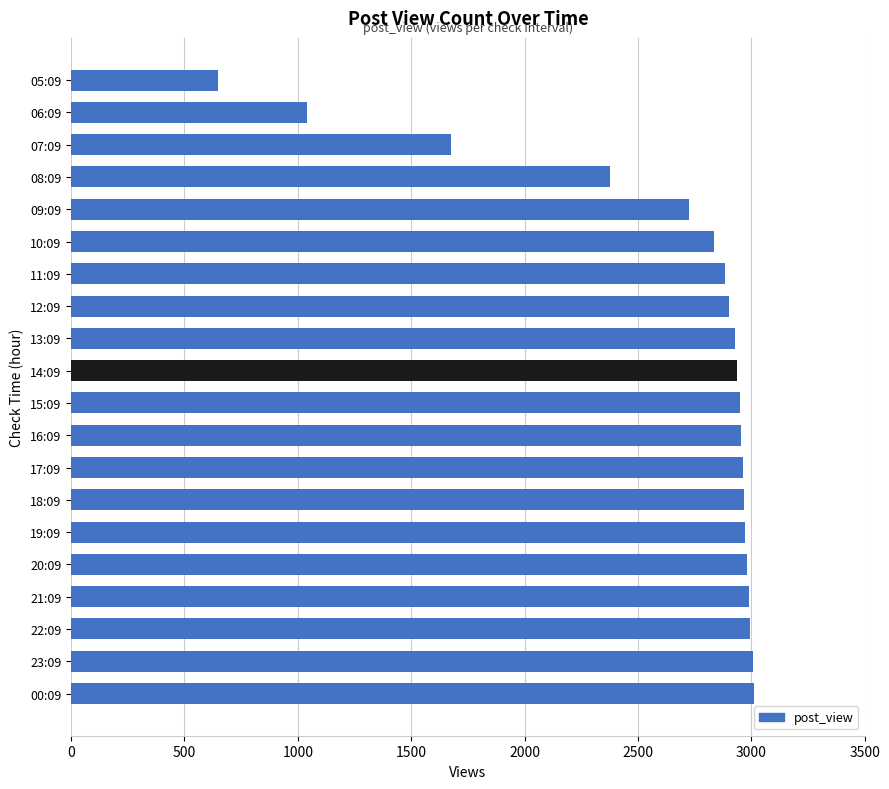

What is the value of the 1st bar from the top?

646